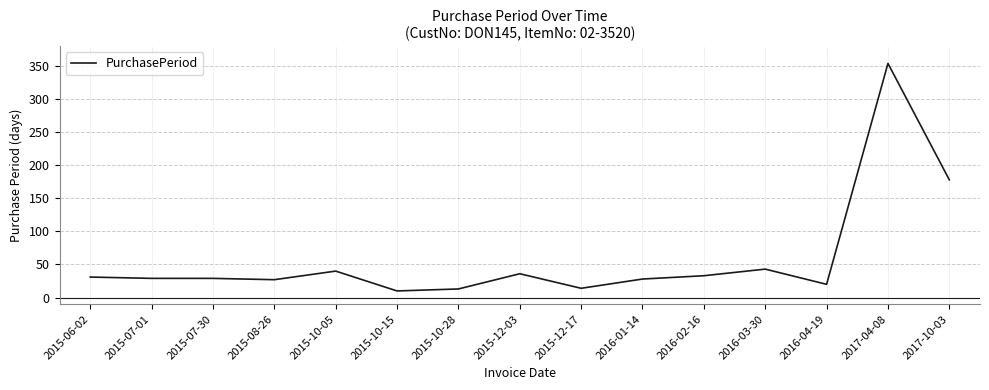

How many lines are shown in the chart?

1